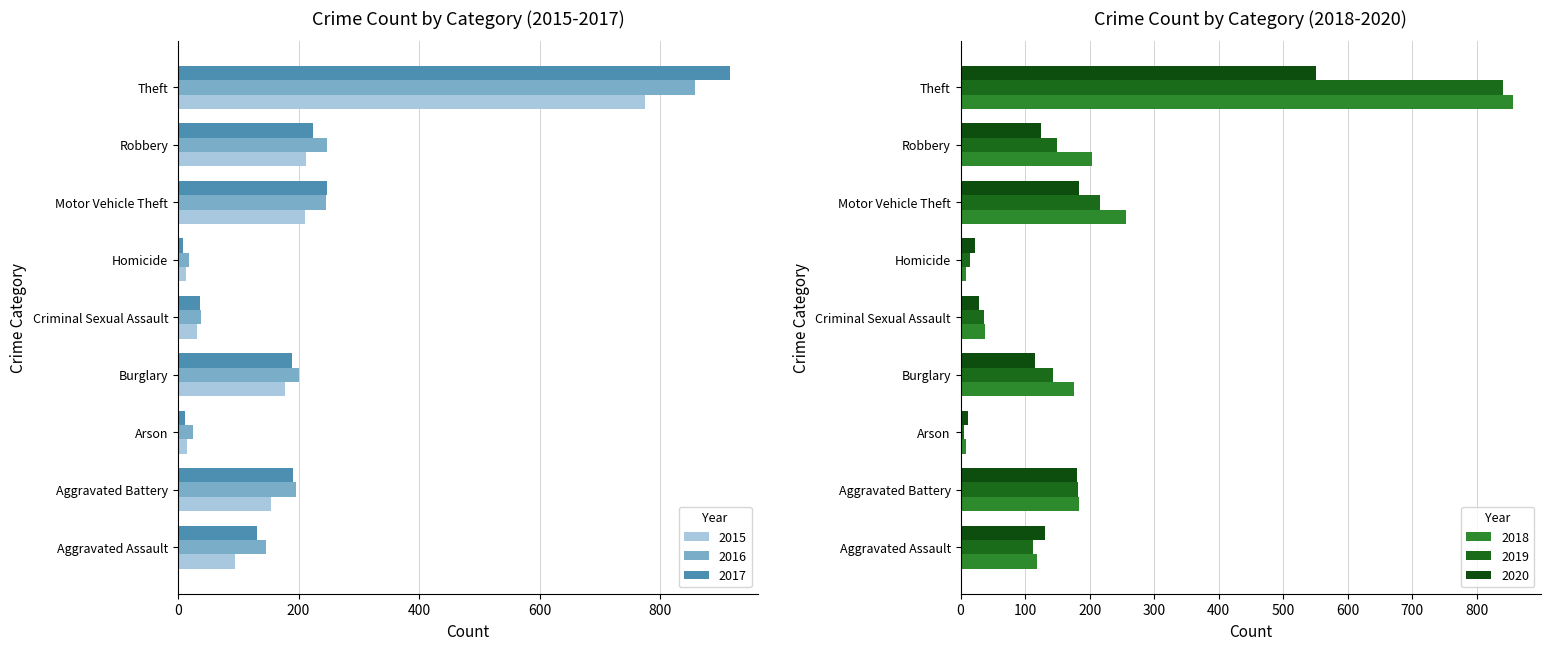

What is the minimum value shown in the chart?

6